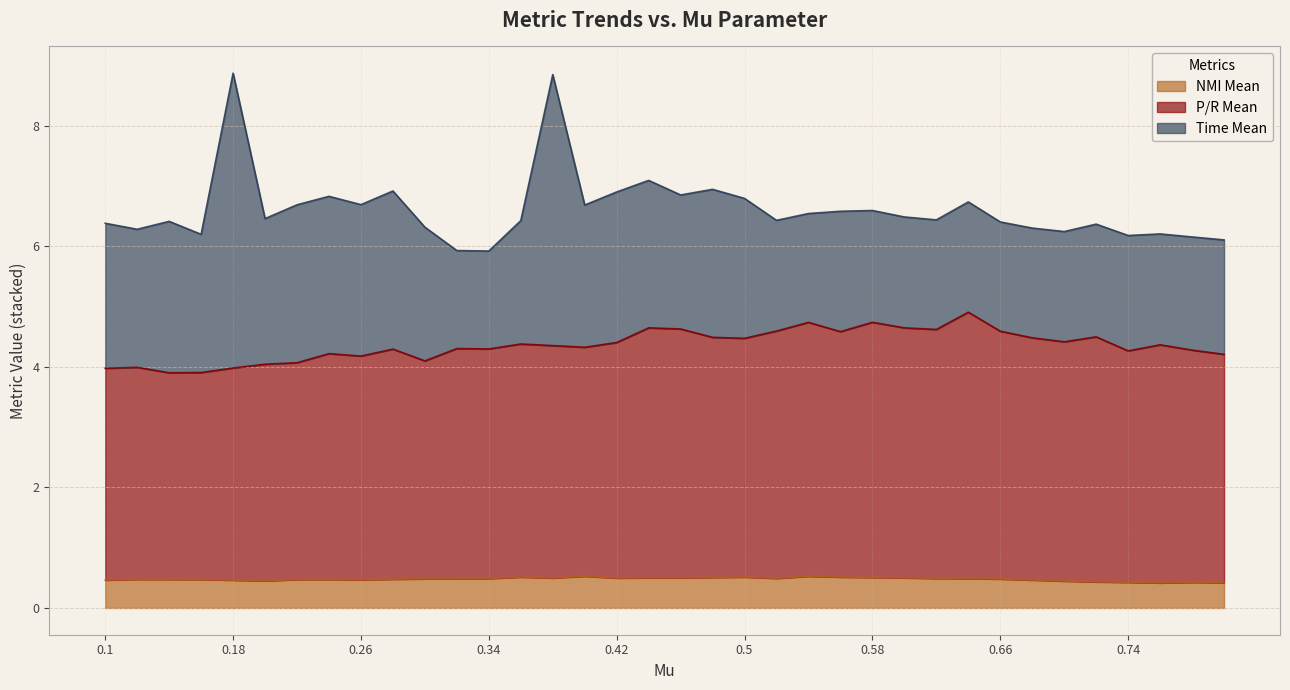

How many categories are shown in the chart?

36